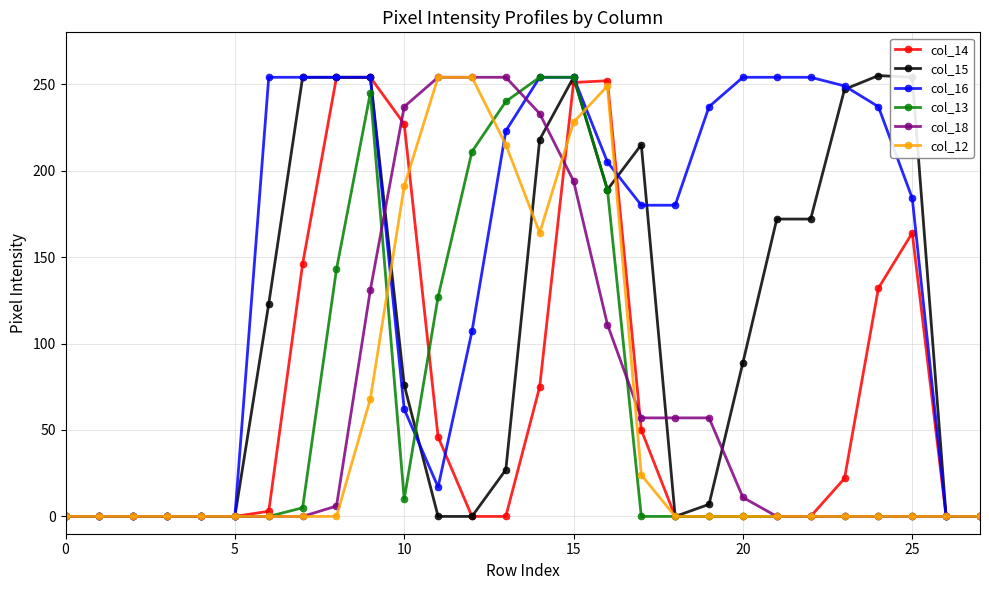

At how many categories does at least one series exceed 30?

20